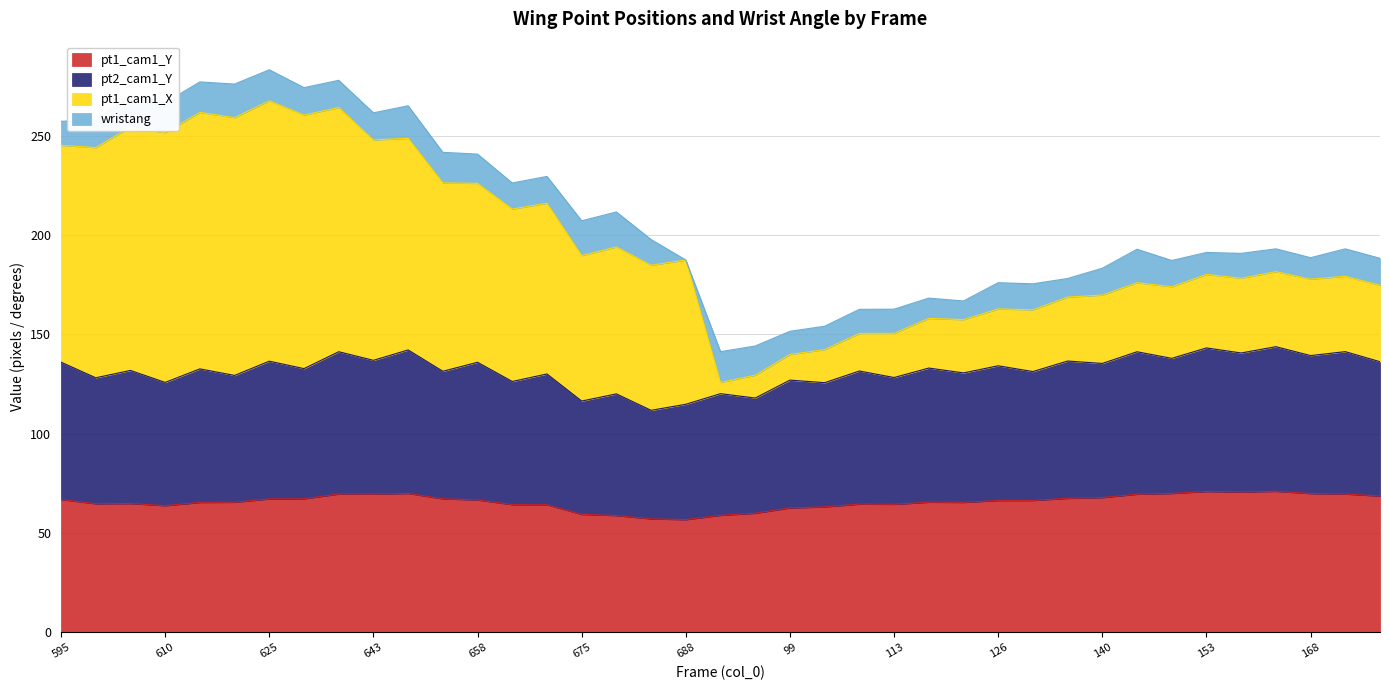

What is the minimum value for pt1_cam1_Y?

56.7